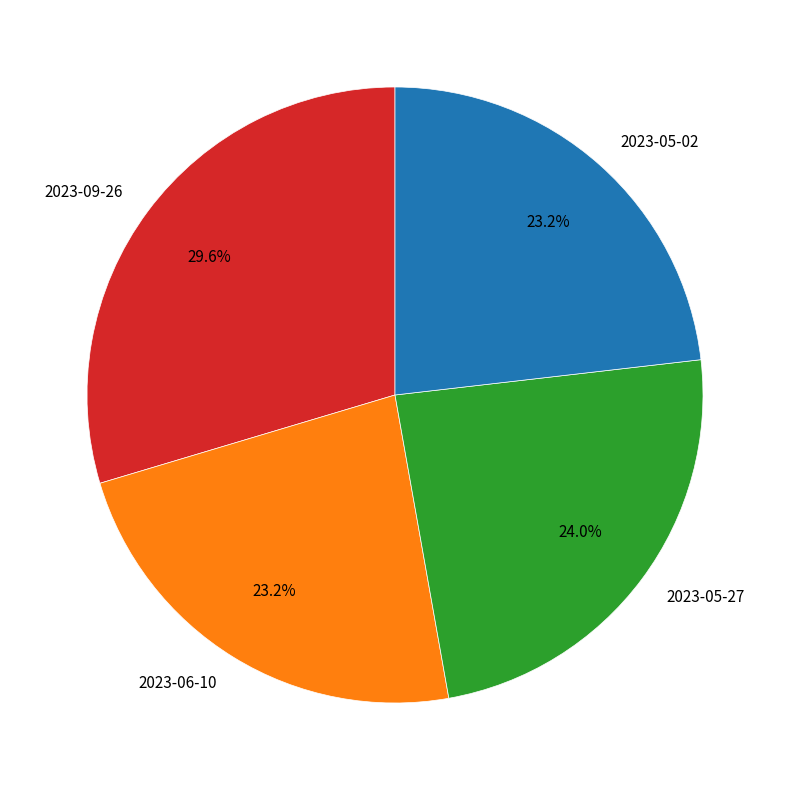

True or false: 2023-09-26 accounts for 22% of the total.

False